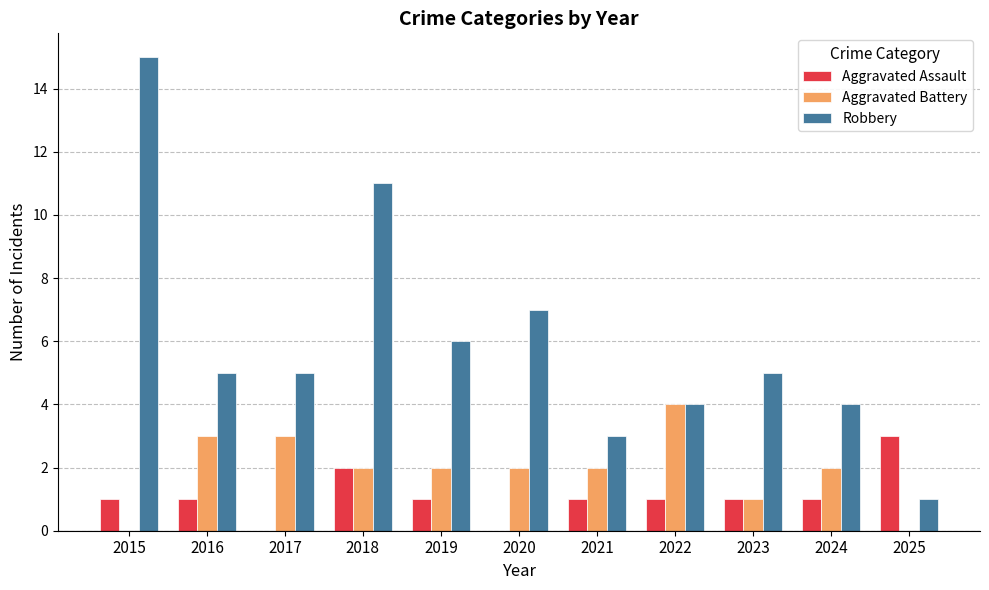

Which label corresponds to the largest value in the chart?

2015